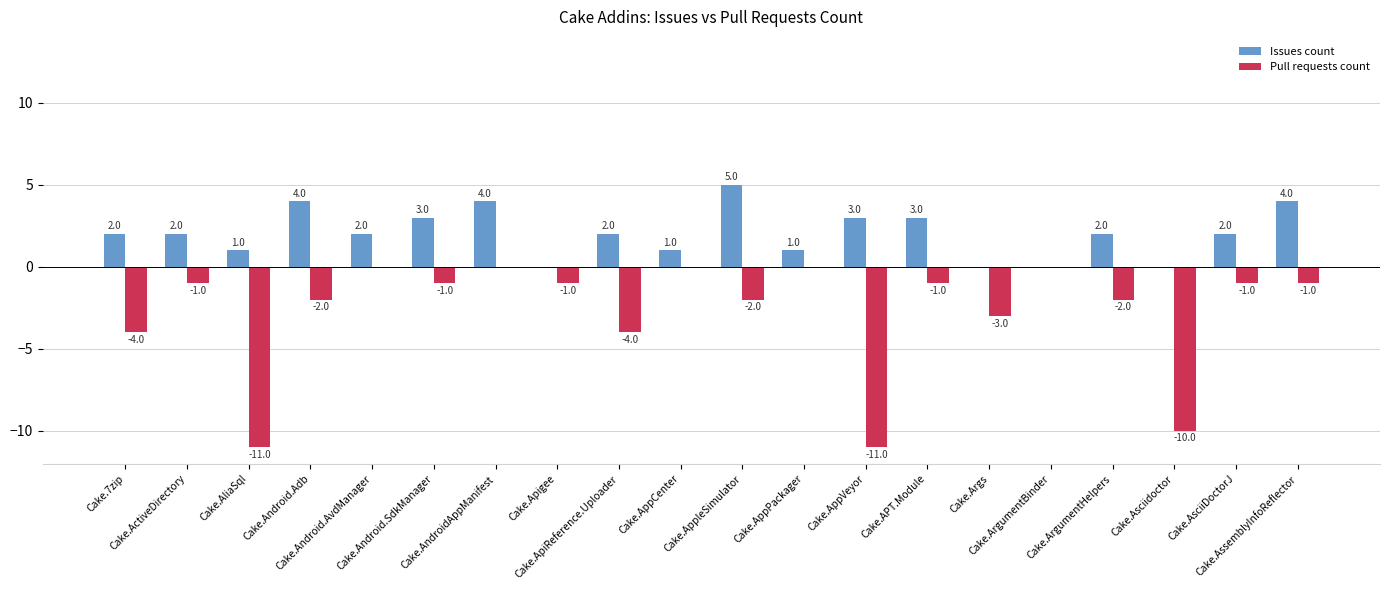

Which series has the largest total across all categories?

Issues count